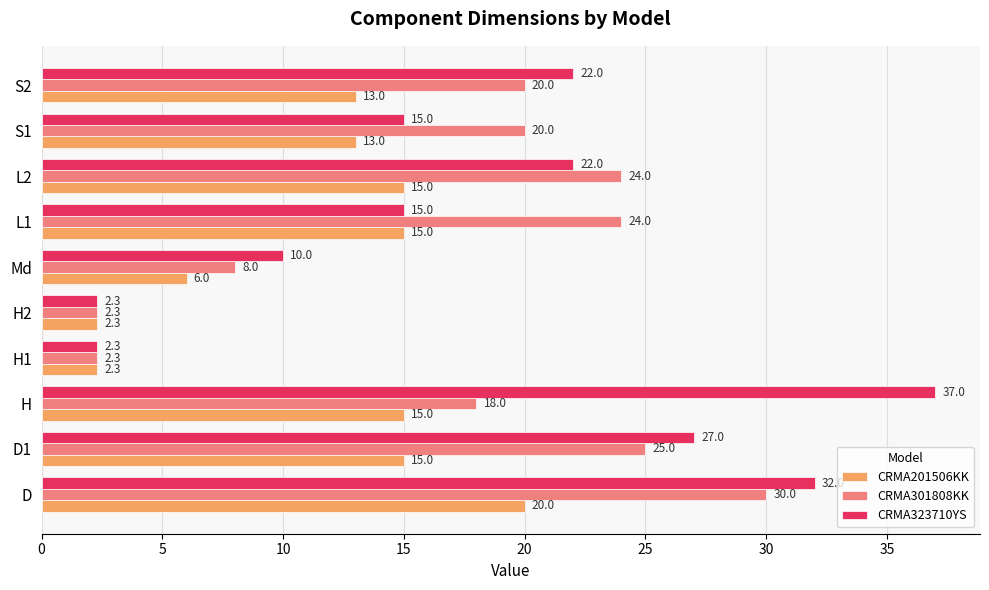

What is the sum of all CRMA201506KK values?

116.6